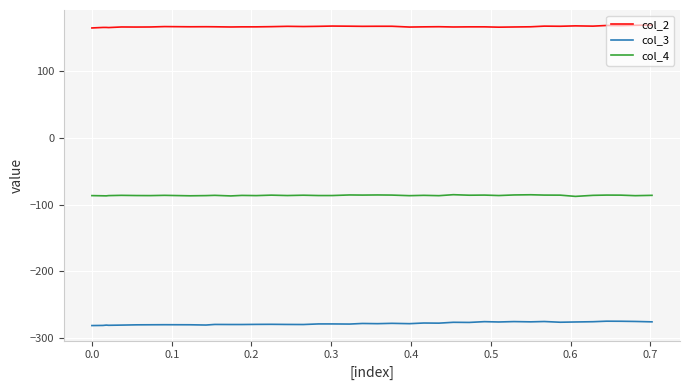

Rank the series by their average value, from lowest to highest.

col_3, col_4, col_2